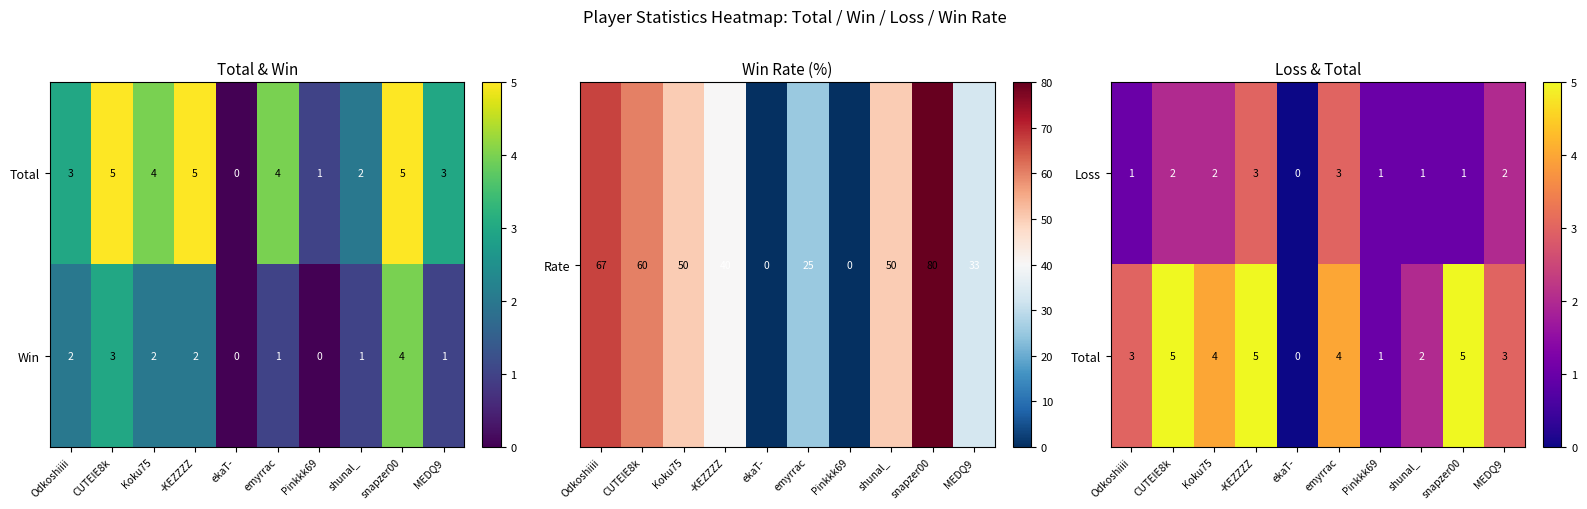

What is the total value across all series at Koku75?

6